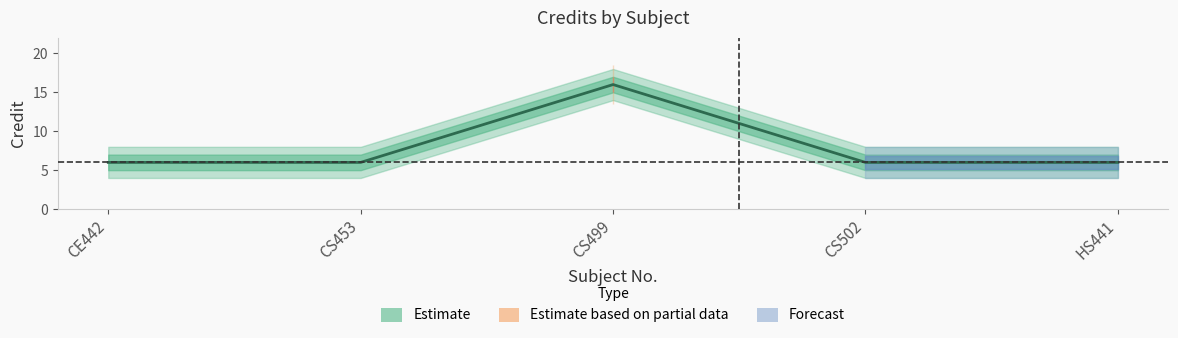

How many interior local peaks (higher than both neighbors) does the data have?

1